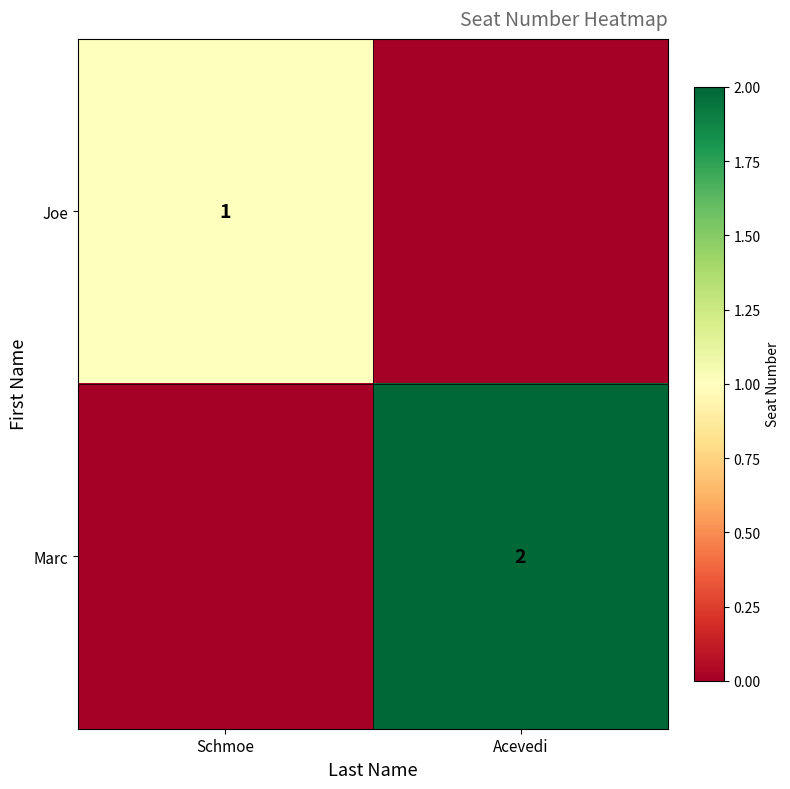

At which category is the sum across all series the highest?

Acevedi